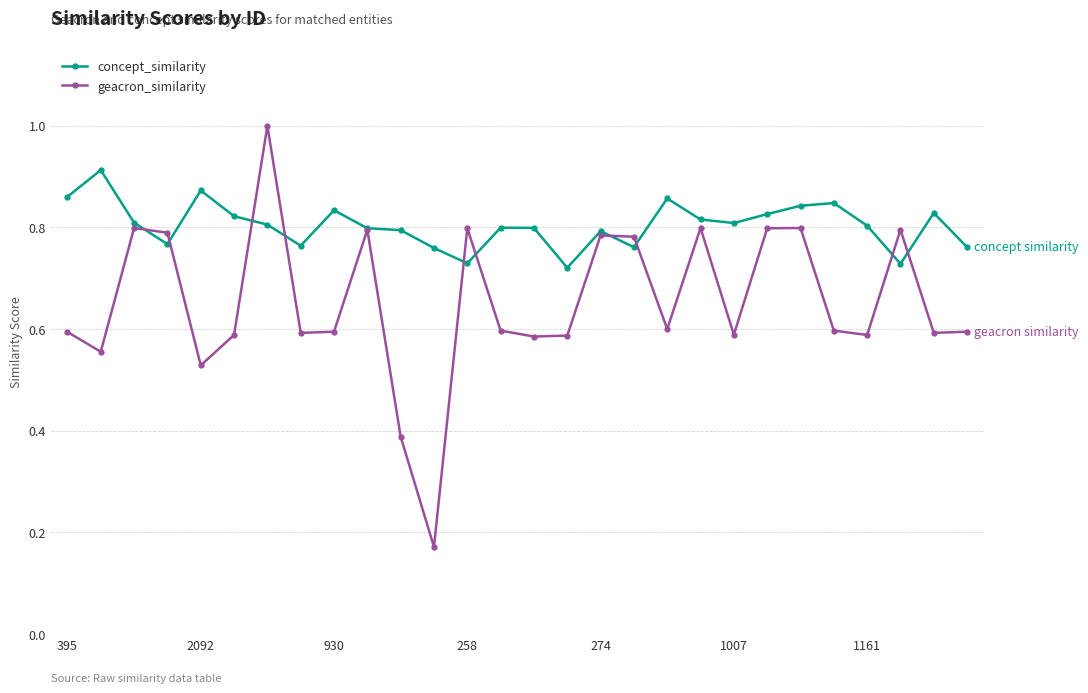

Count the number of data series in this chart.

2